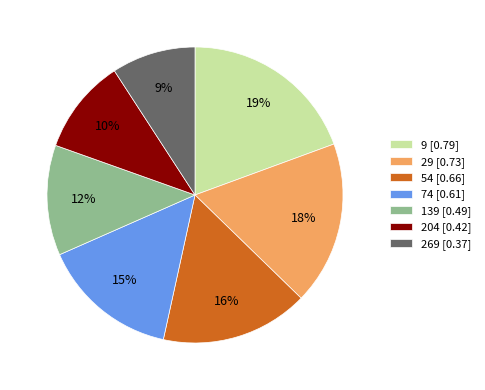

To the nearest percent, what is the average slice percentage?

14%